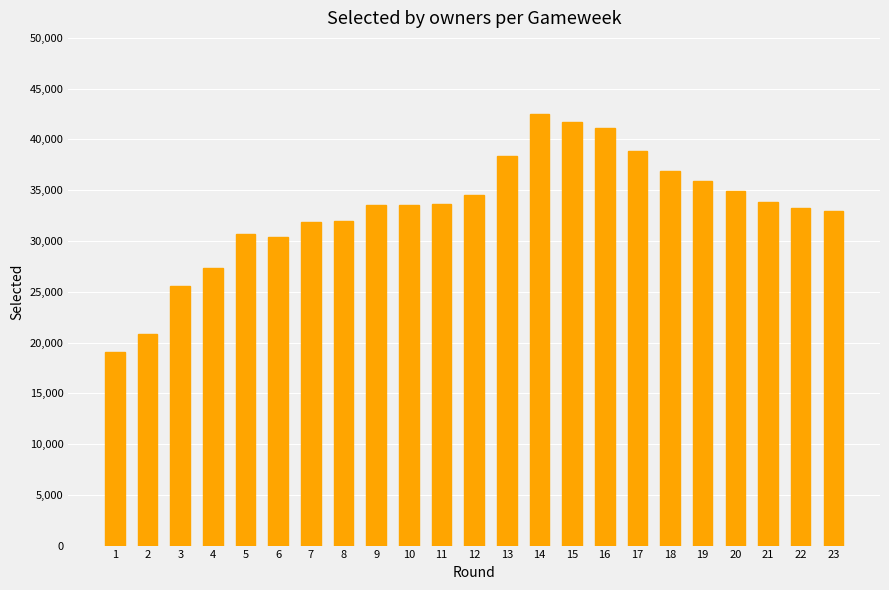

How many values are below 33554?

11